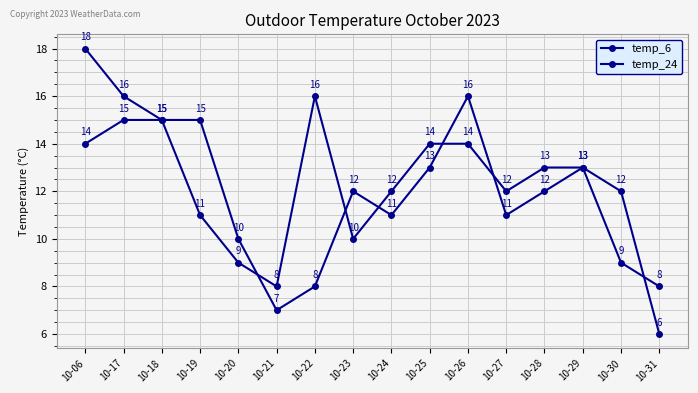

How many lines are shown in the chart?

2